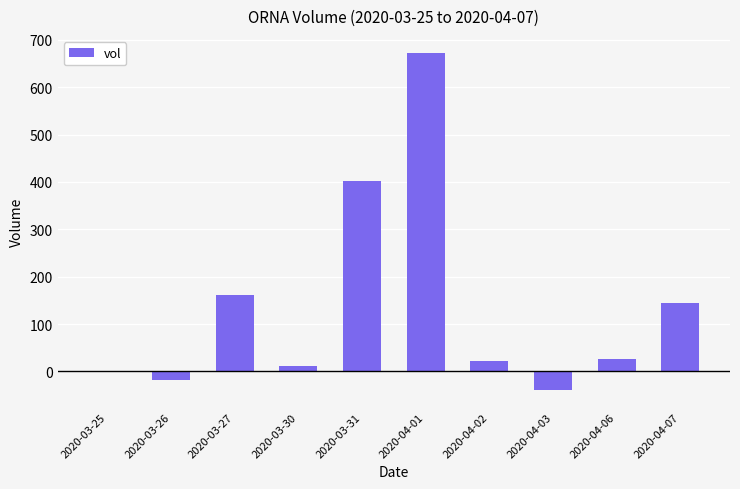

What is the sum of all values?

1383.2